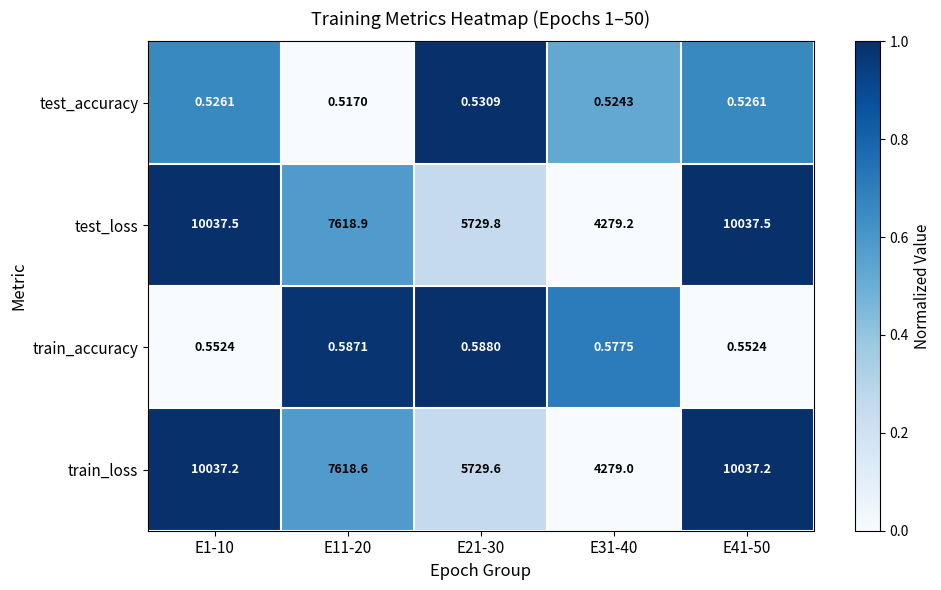

Which series has the largest total across all categories?

test_loss